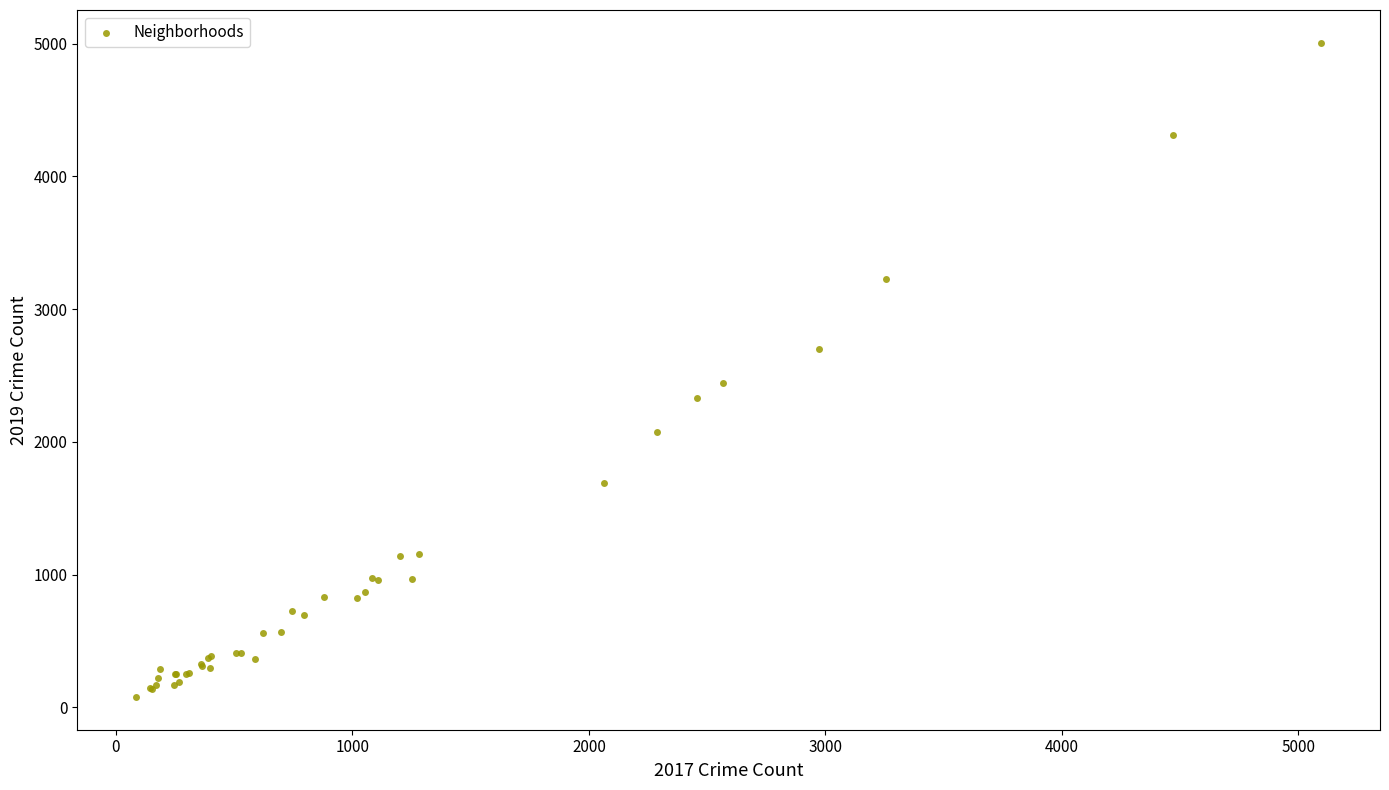

What Y value in the scatter plot is closest to 2542?

2441